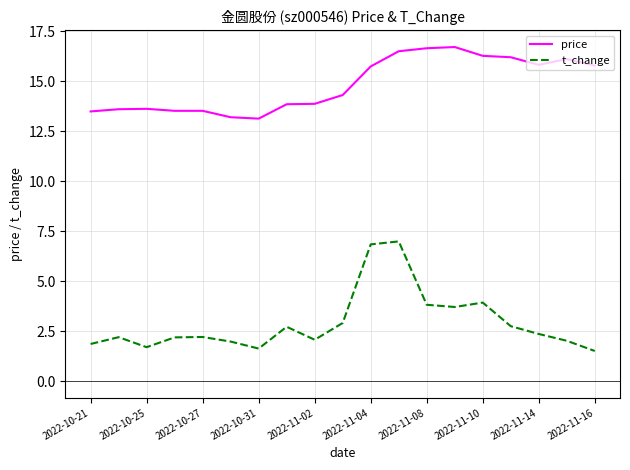

True or false: t_change and price intersect in this chart.

False